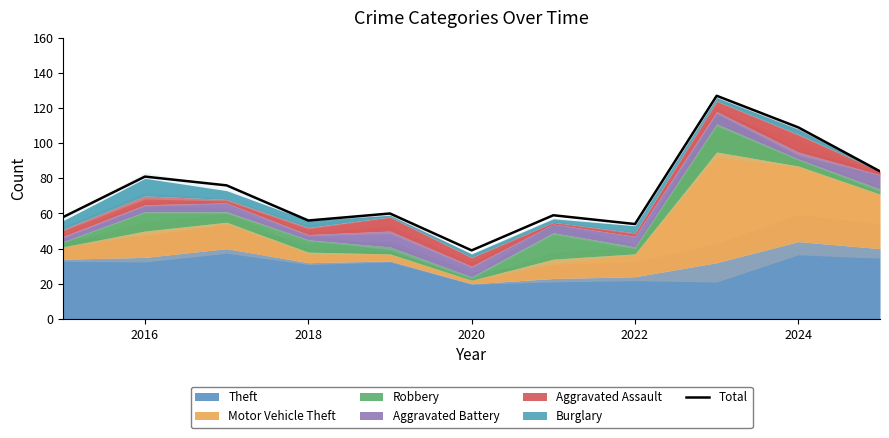

Is it true that Total equals 54 at 2022?

True